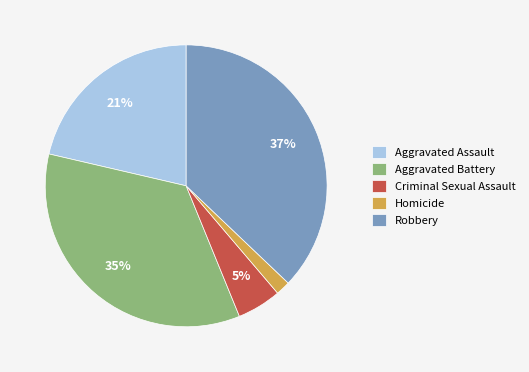

What is the ratio of the value at Aggravated Assault to the value at Aggravated Battery?

0.6